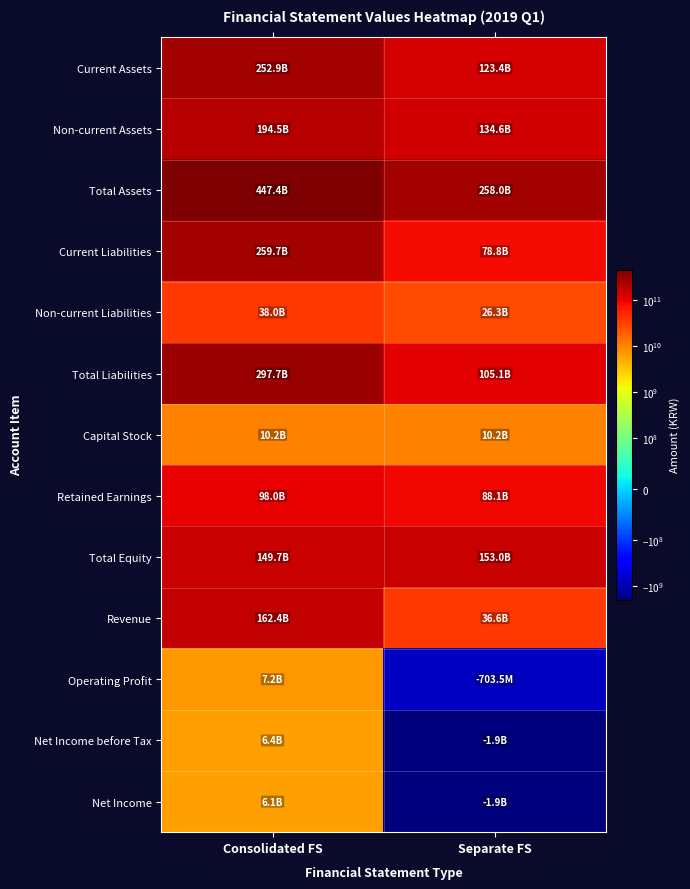

Between Consolidated FS and Separate FS, which is larger?

Consolidated FS